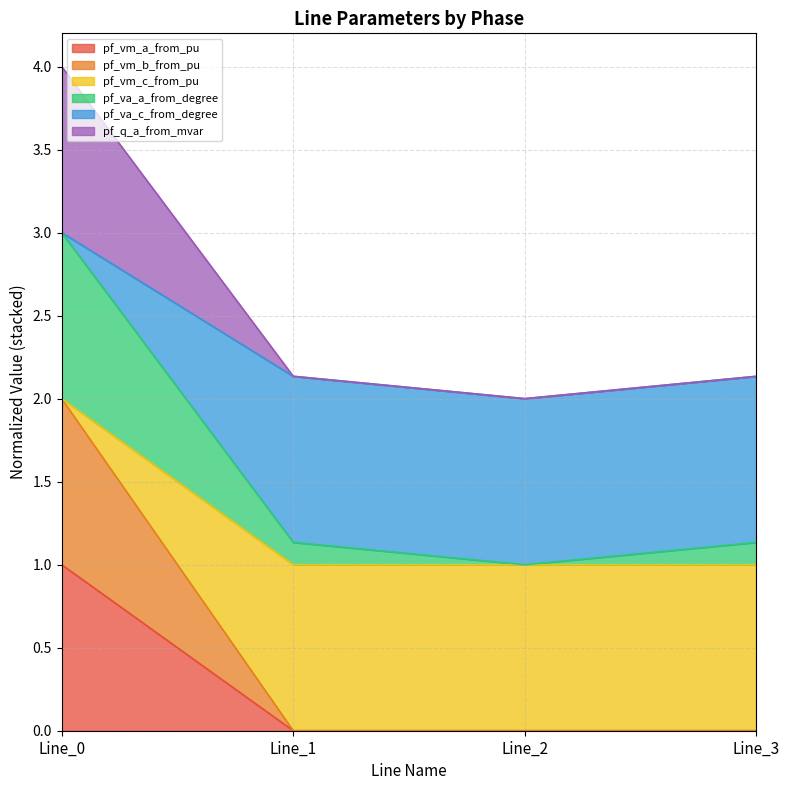

How many pf_vm_c_from_pu values are between 0 and 2?

4